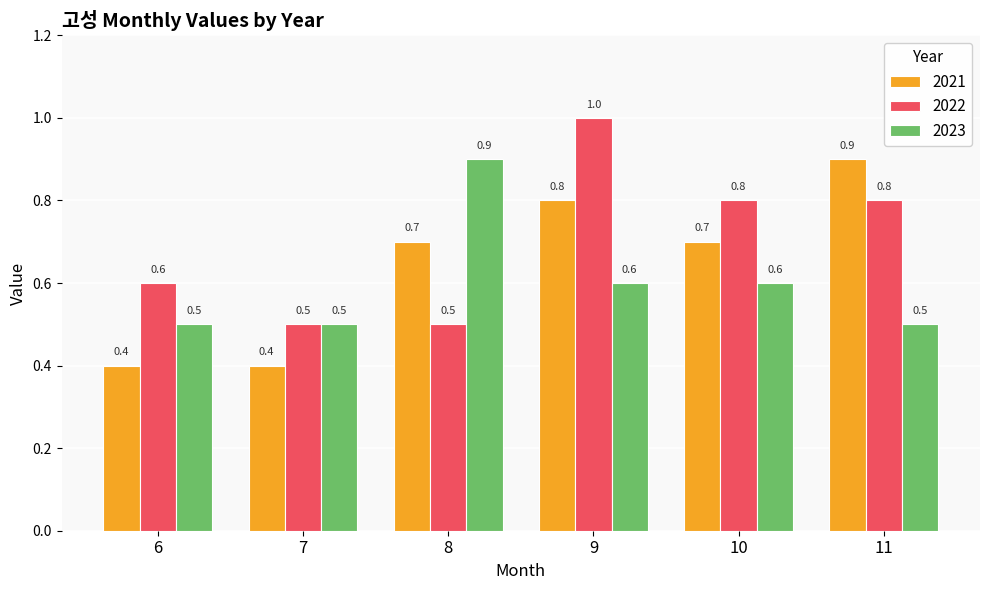

At which category is the sum across all series the highest?

9